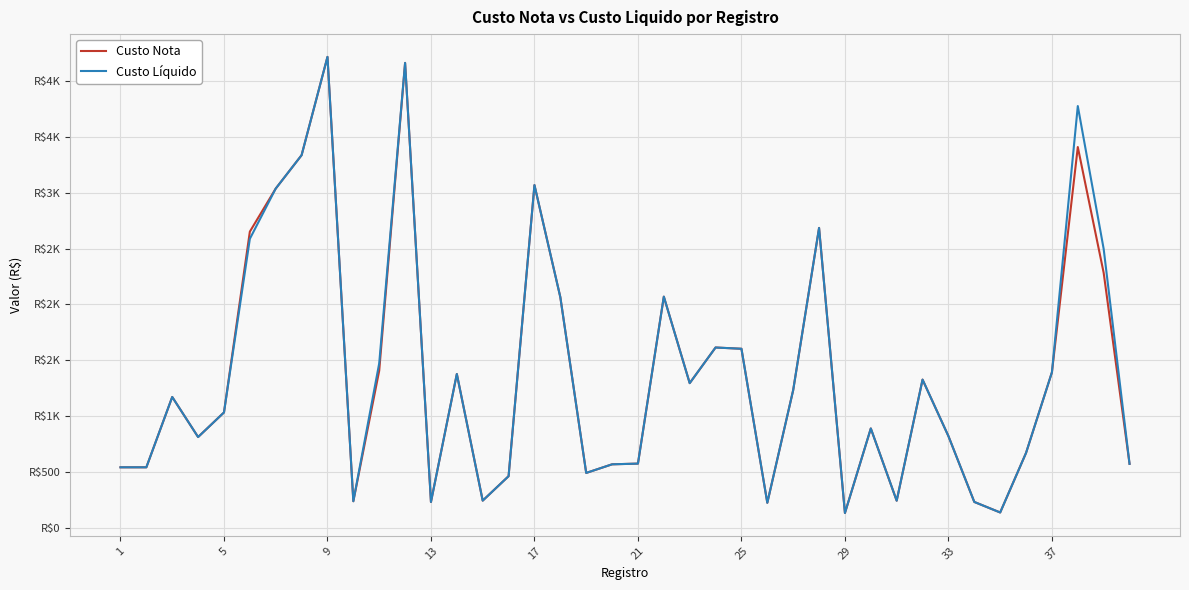

What are all the series names shown in the legend?

Custo Nota, Custo Líquido